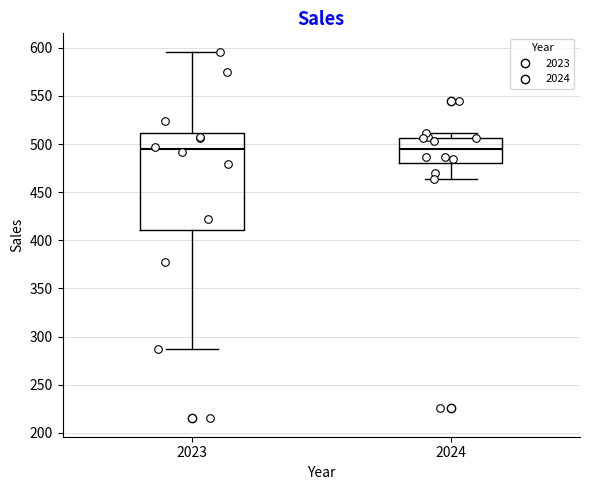

Where does the lower whisker of the box at x = 2024 end on the y-axis? The values are not printed on the chart, so give them approximately, as read against the axis.

465